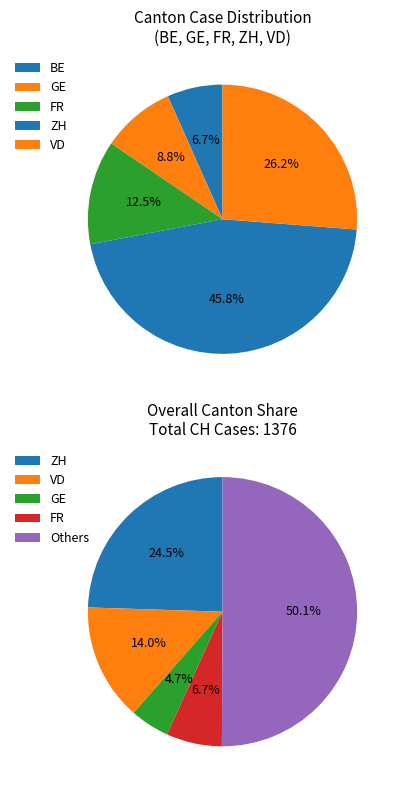

Does 2020-06-10 account for over 50% of the chart?

No